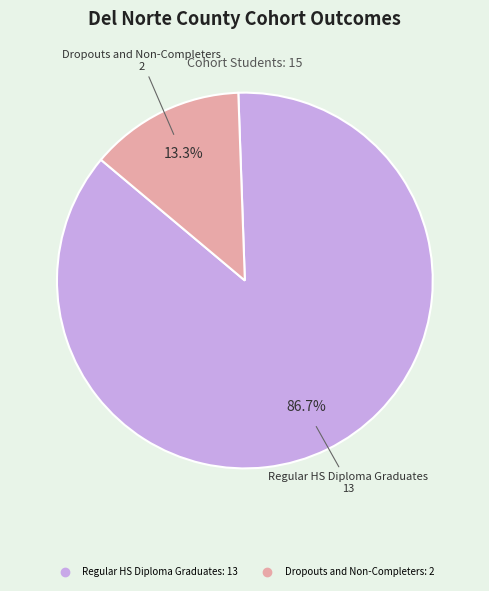

Count the number of slices in the pie.

2